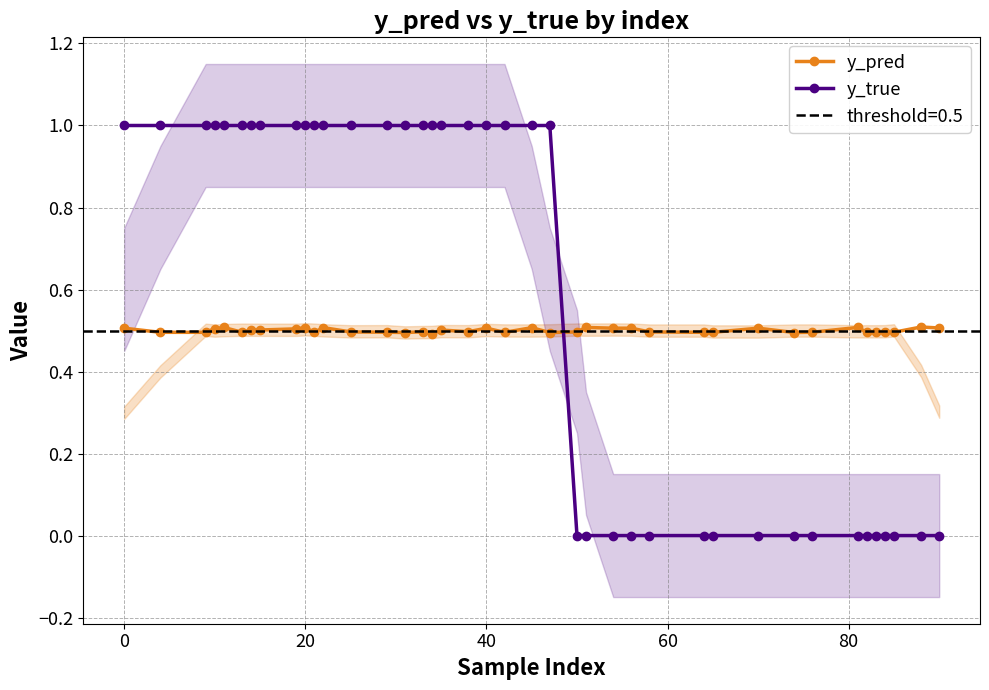

True or false: y_pred has more than 1 interior local peaks.

True